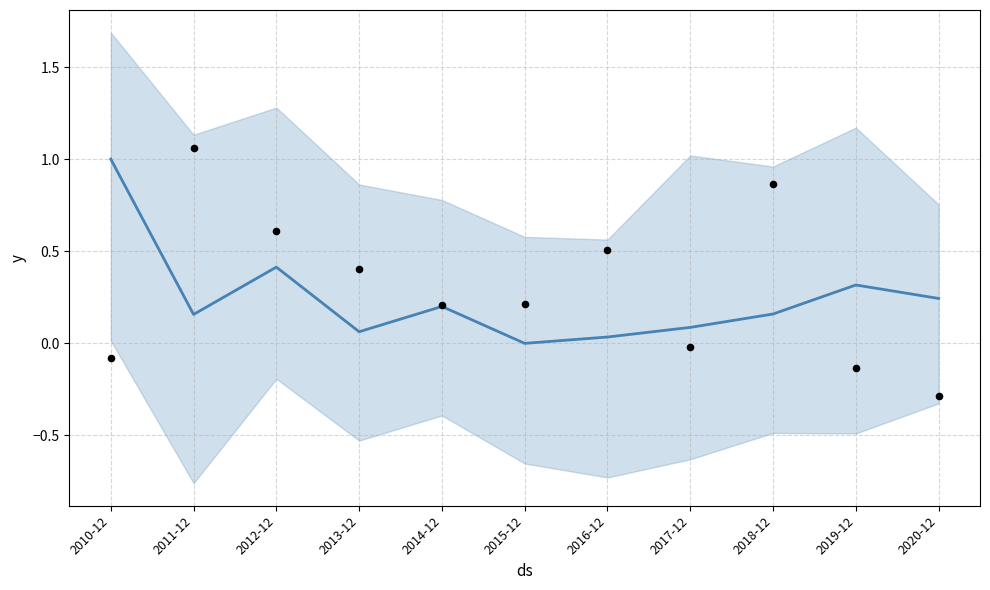

What is the change in value from 2019-12 to 2020-12?

-0.1